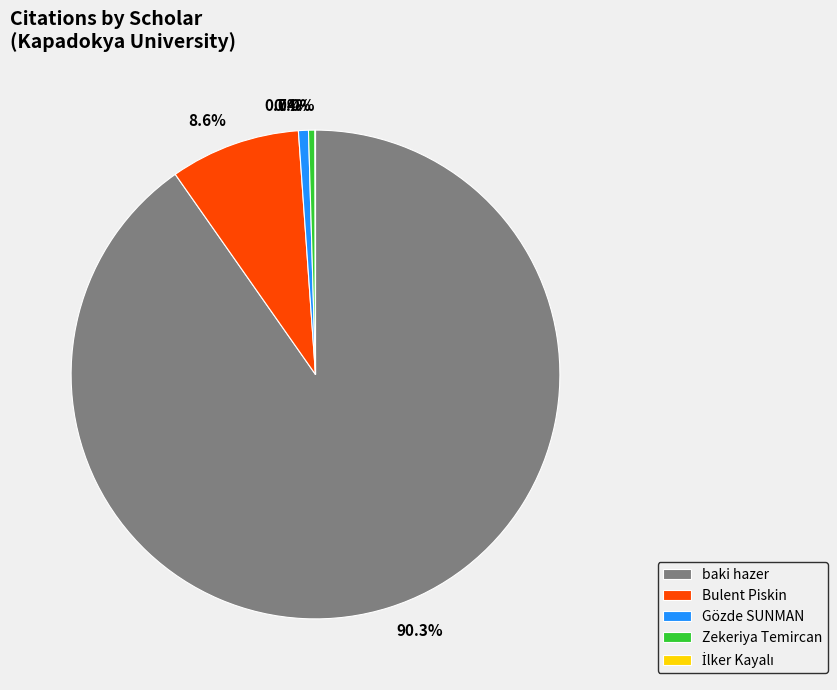

Is the sum of Zekeriya Temircan and Gözde SUNMAN greater than half?

No